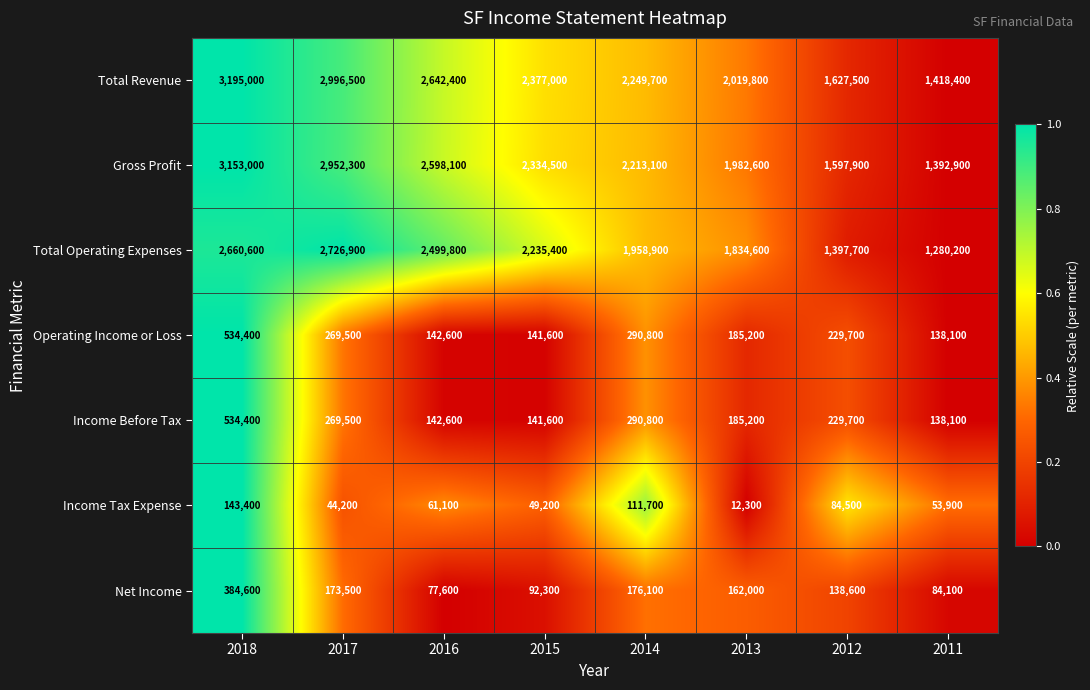

Which label corresponds to the largest value in the chart?

2018